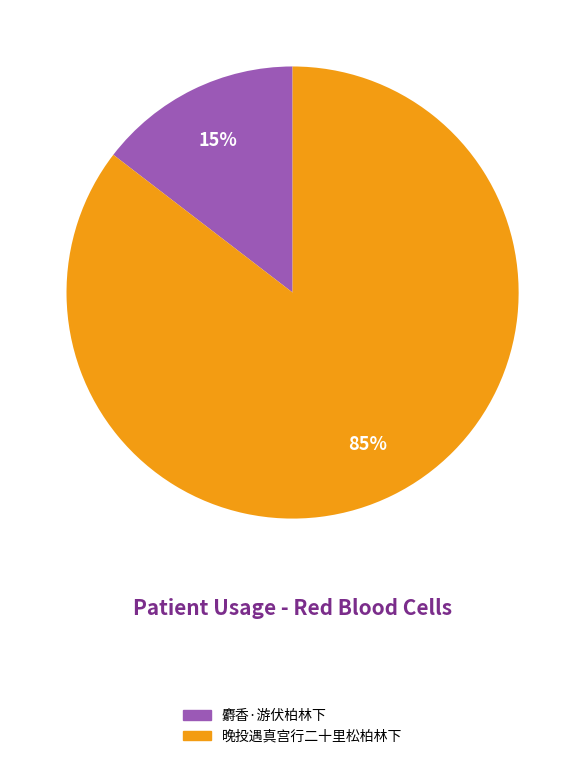

Is 麝香·游伏柏林下 the majority of the pie?

No